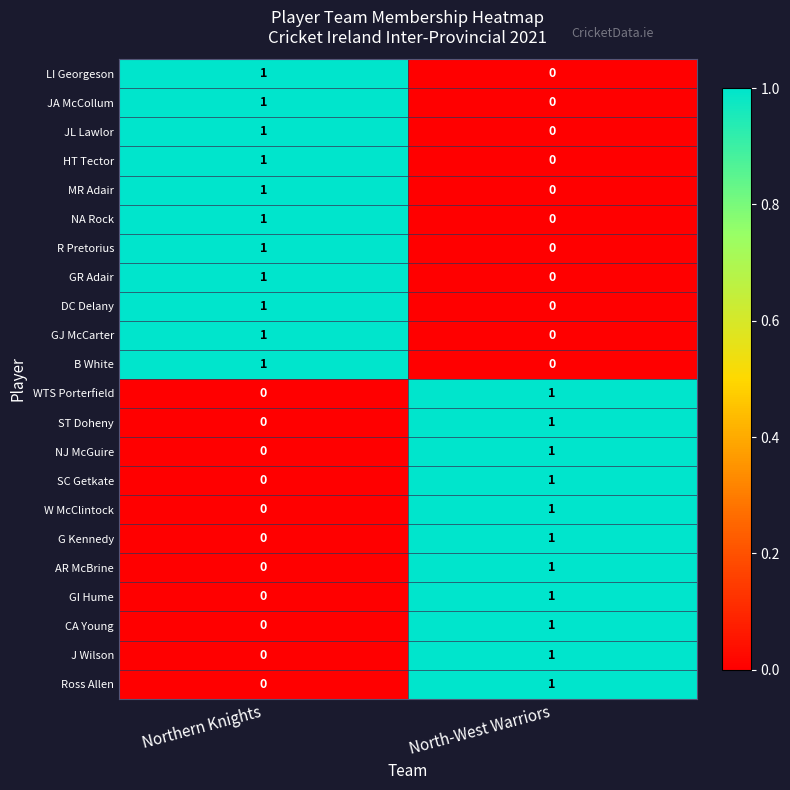

What is the maximum value shown in the chart?

1